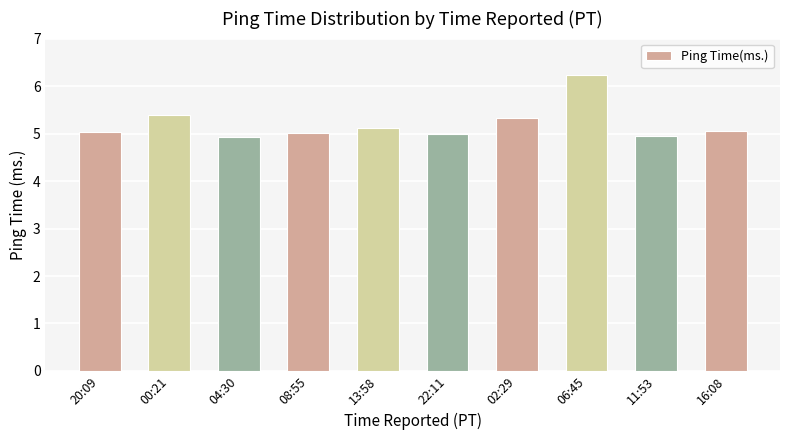

Which has a higher value, 16:08 or 22:11?

16:08